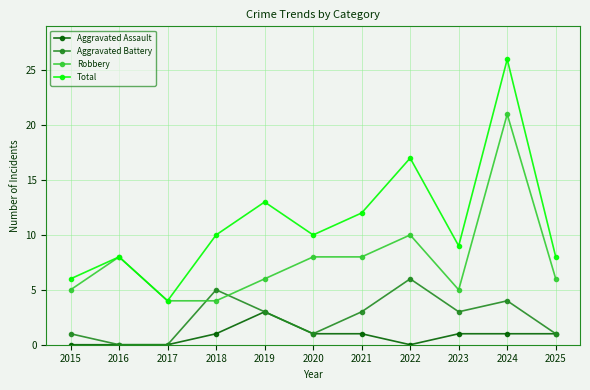

Is it true that Aggravated Battery equals 3 at 2019?

True